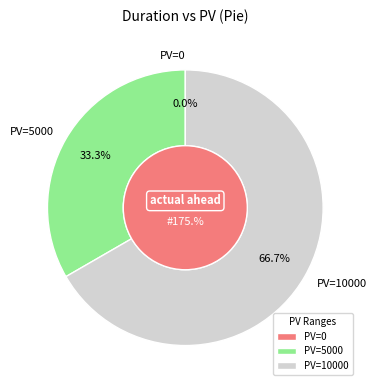

Is the sum of 7.5 and 0 greater than half?

No